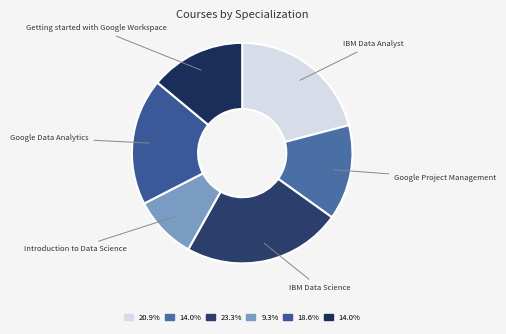

How many slices are in this pie chart?

6